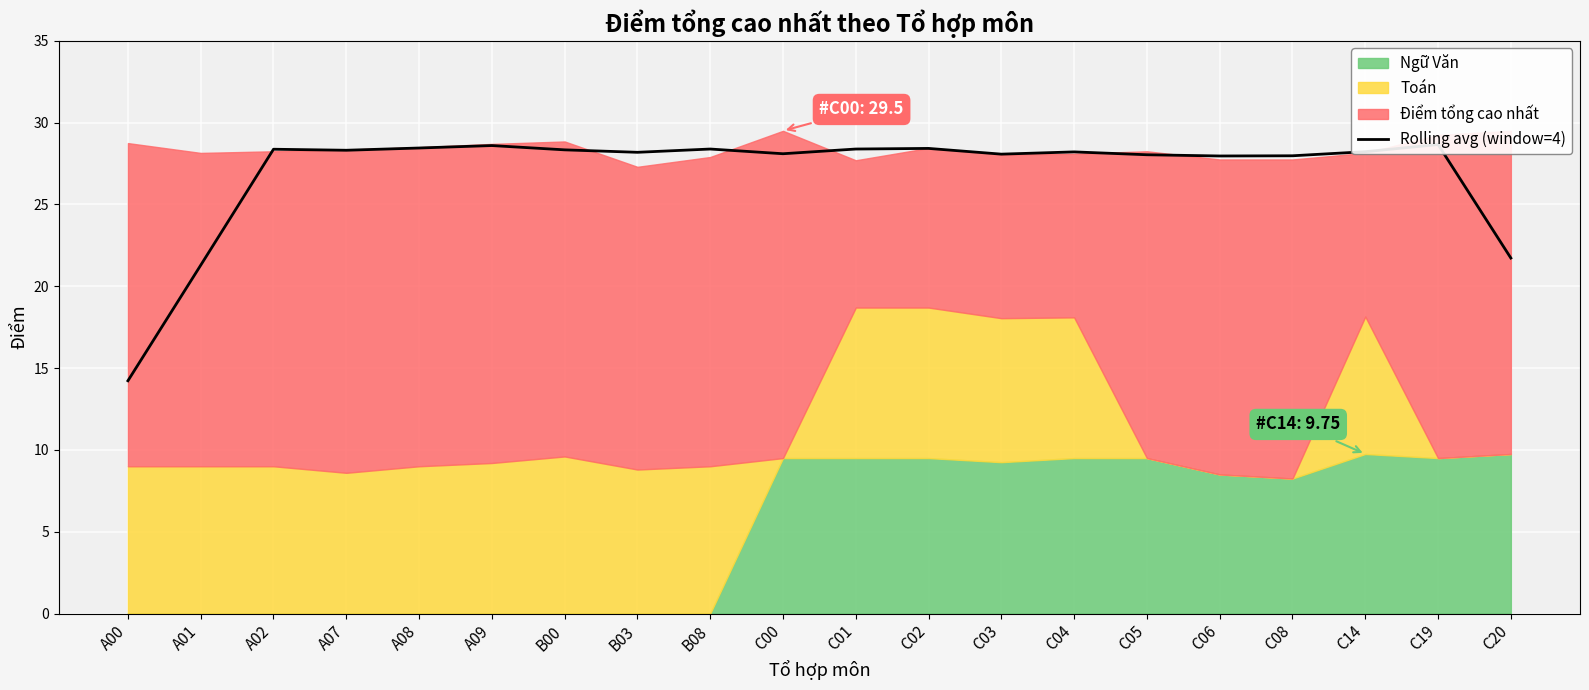

How many lines are shown in the chart?

1